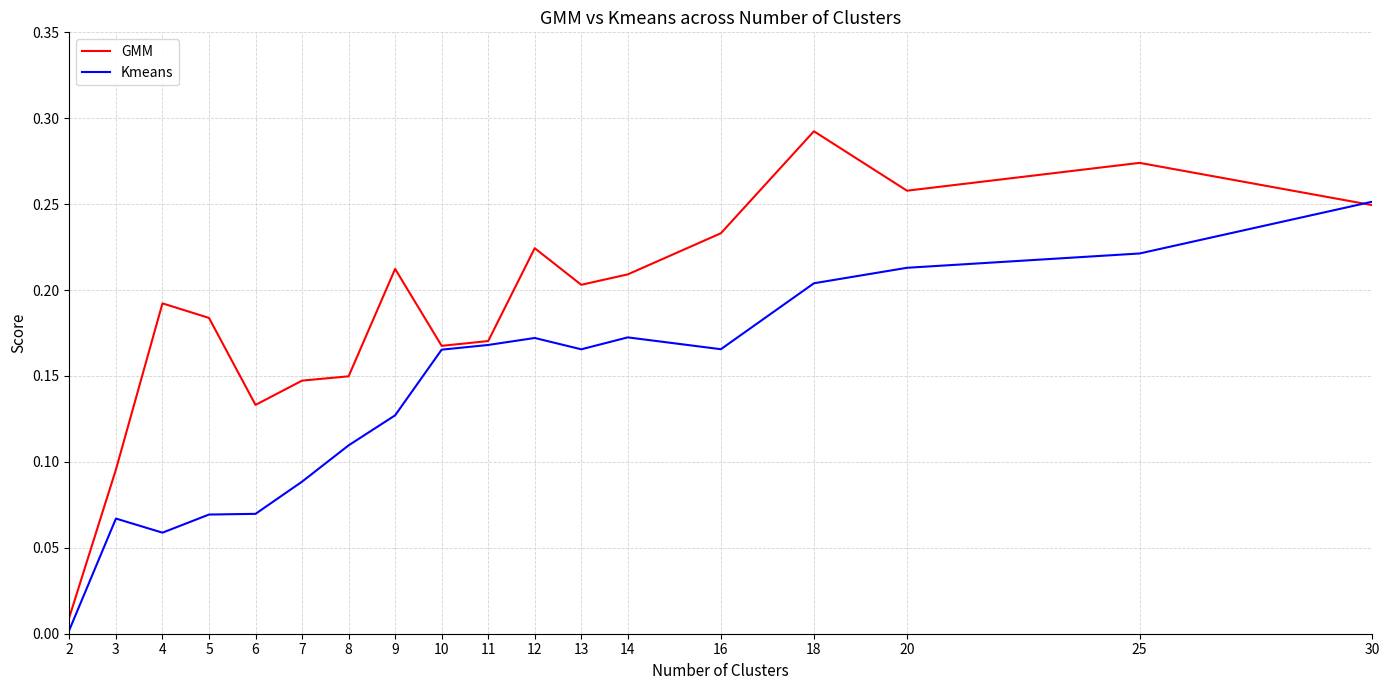

Between 20 and 30, which series saw the biggest shift?

Kmeans